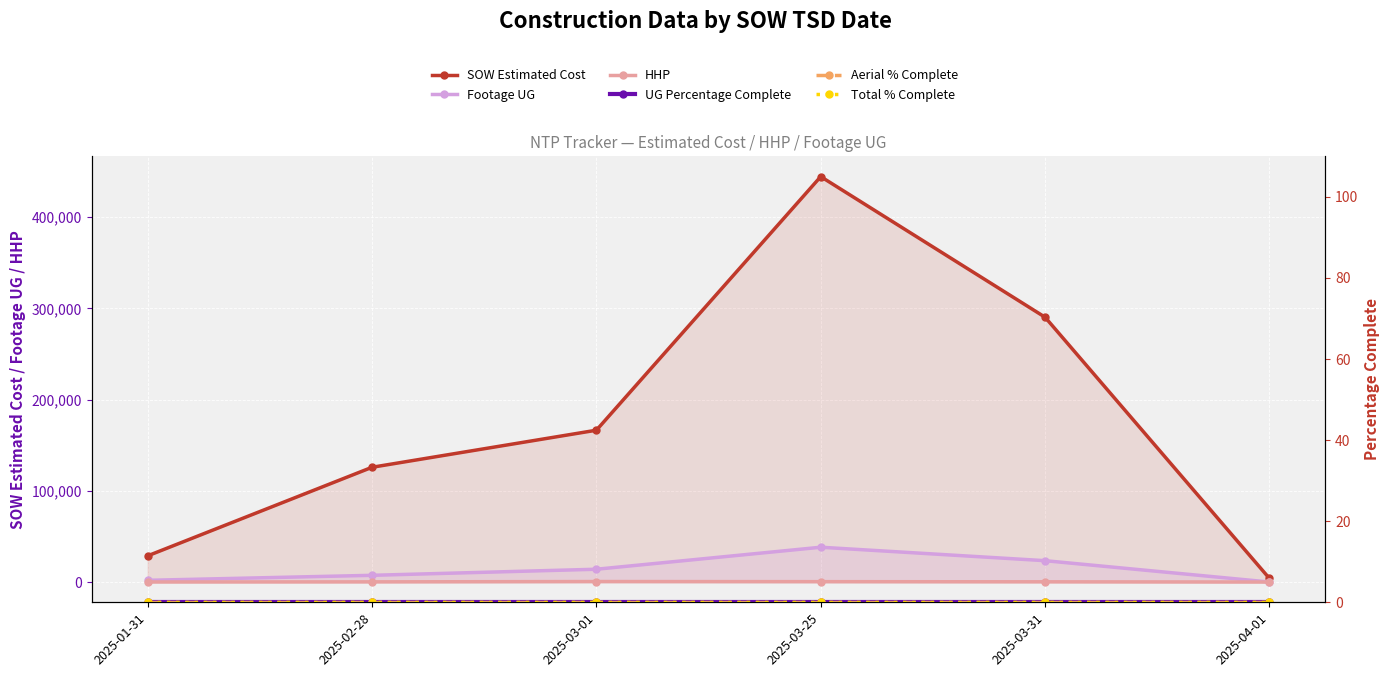

What is the label of the 4th point from the left?

2025-03-25